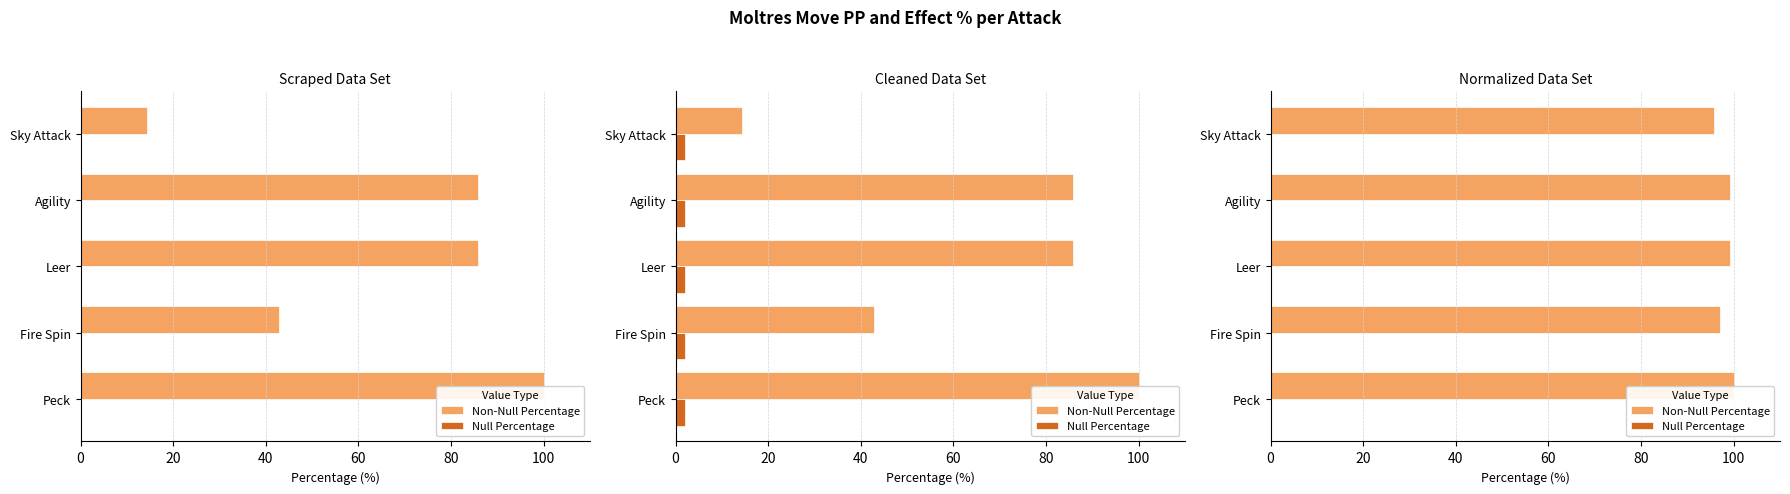

Read the Non-Null Percentage value at Fire Spin.

97.1